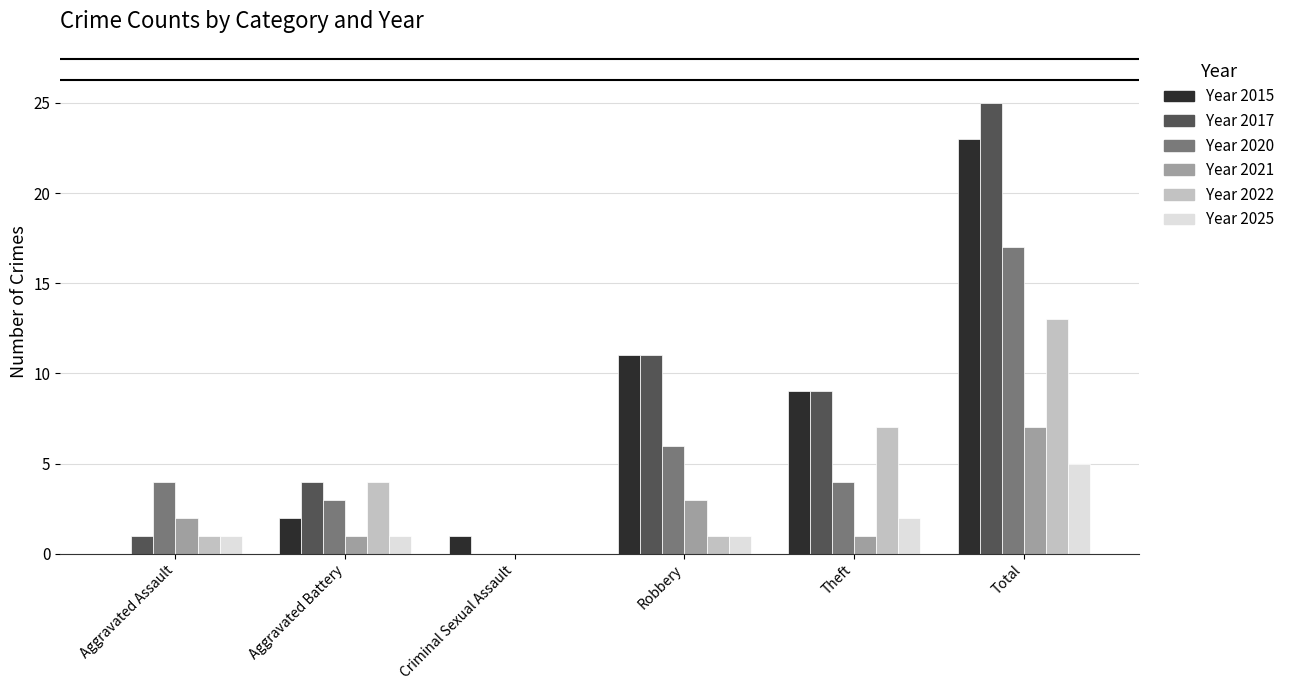

Which category has the highest value across all series?

Total